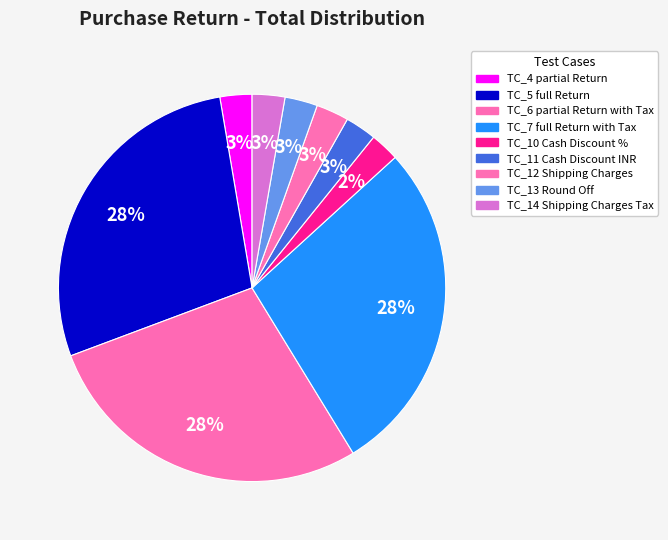

How many slices are in this pie chart?

9